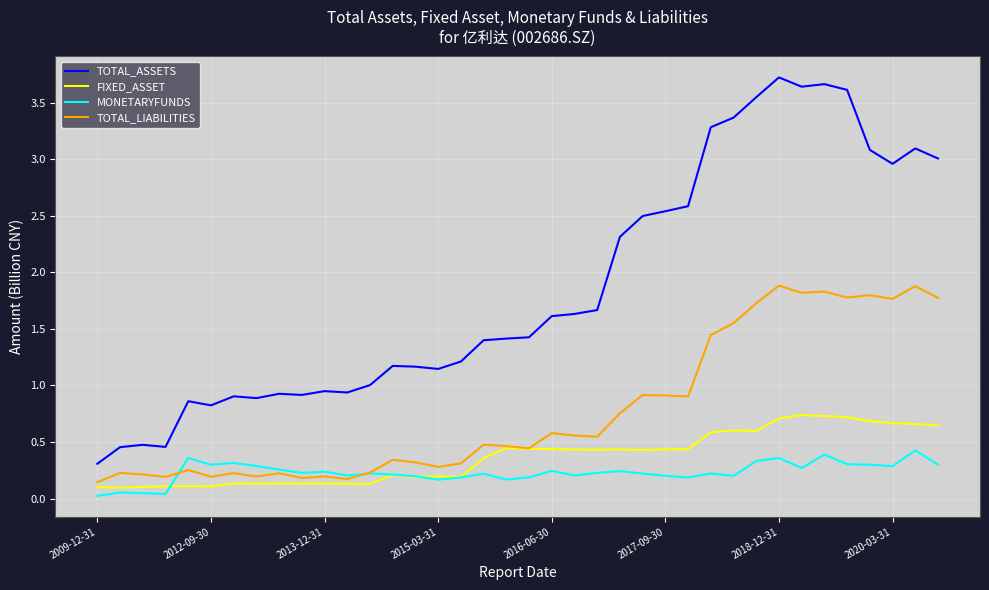

Which series has the widest spread of values?

TOTAL_ASSETS